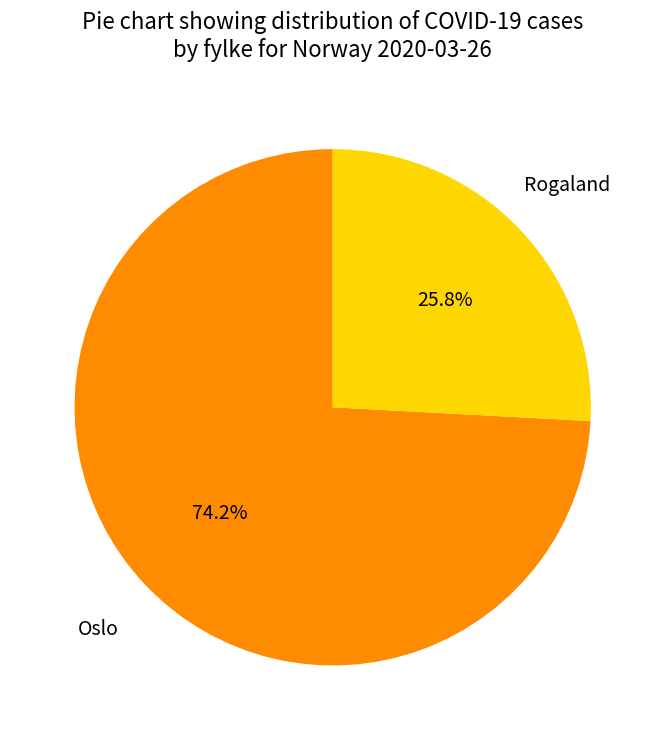

Is there any slice that represents more than half of the pie?

Yes